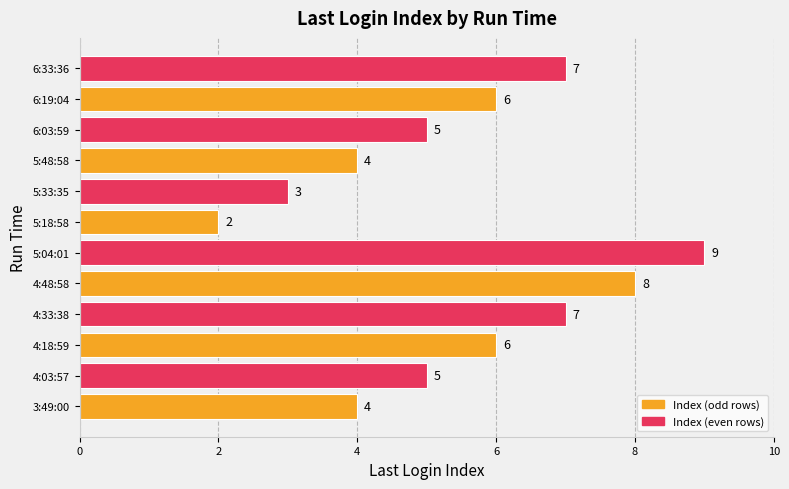

Is it true that the value at 4:48:58 is 8?

True